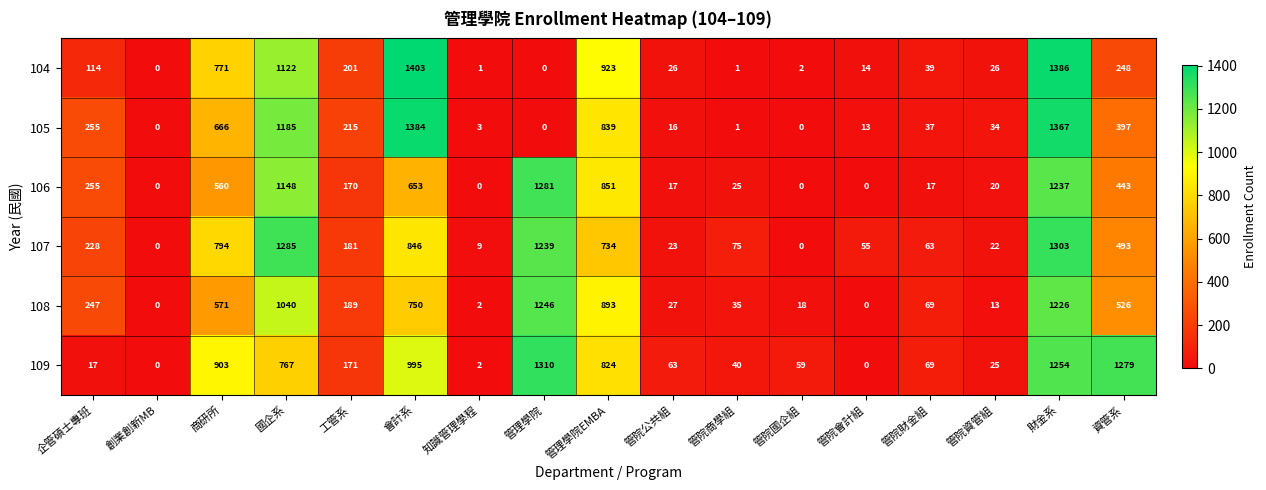

How many data points does each series have?

17